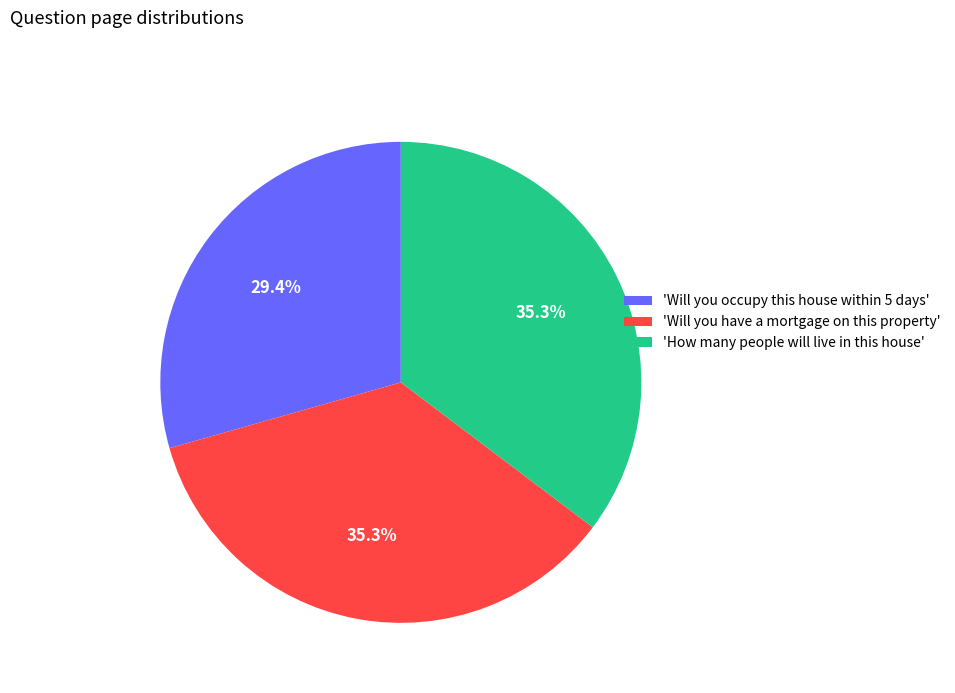

Count the number of slices in the pie.

3